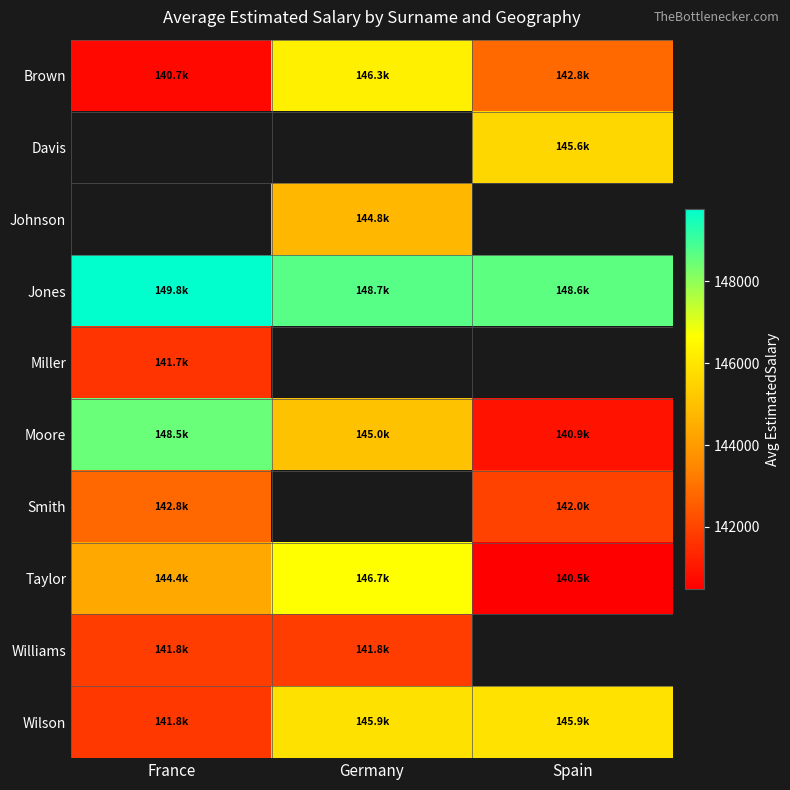

What is the smallest value displayed?

140486.1